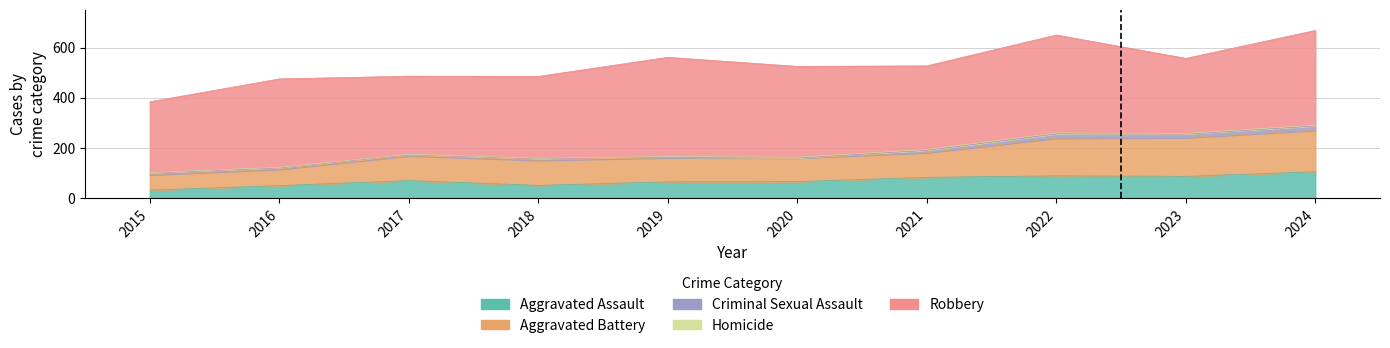

What is the value of the Aggravated Assault point at the 1st from the left?

32